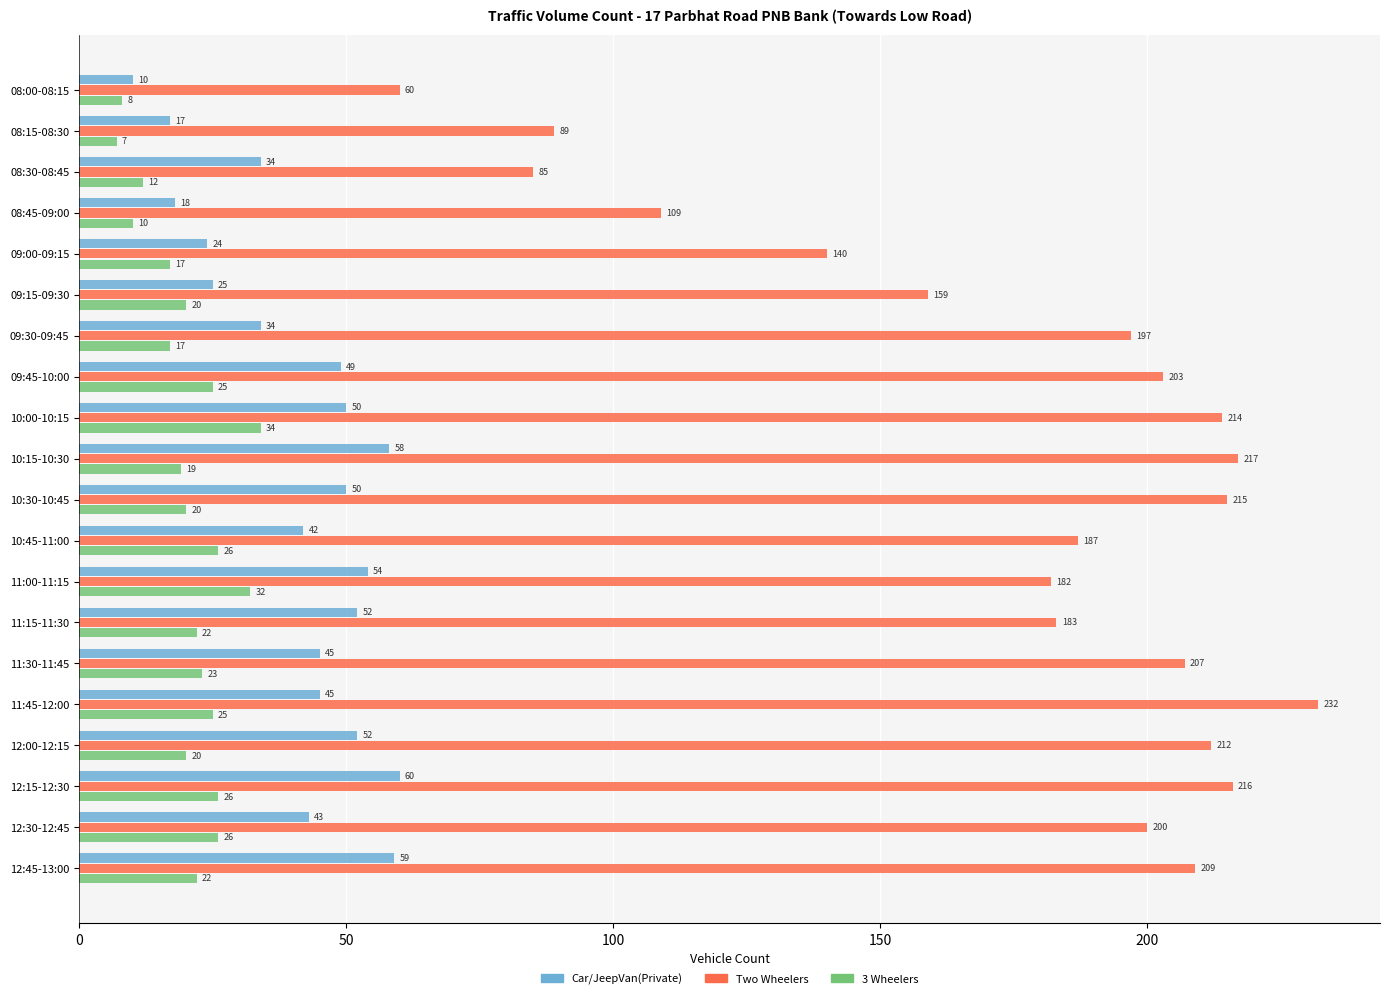

What is the sum of all Two Wheelers values?

3516